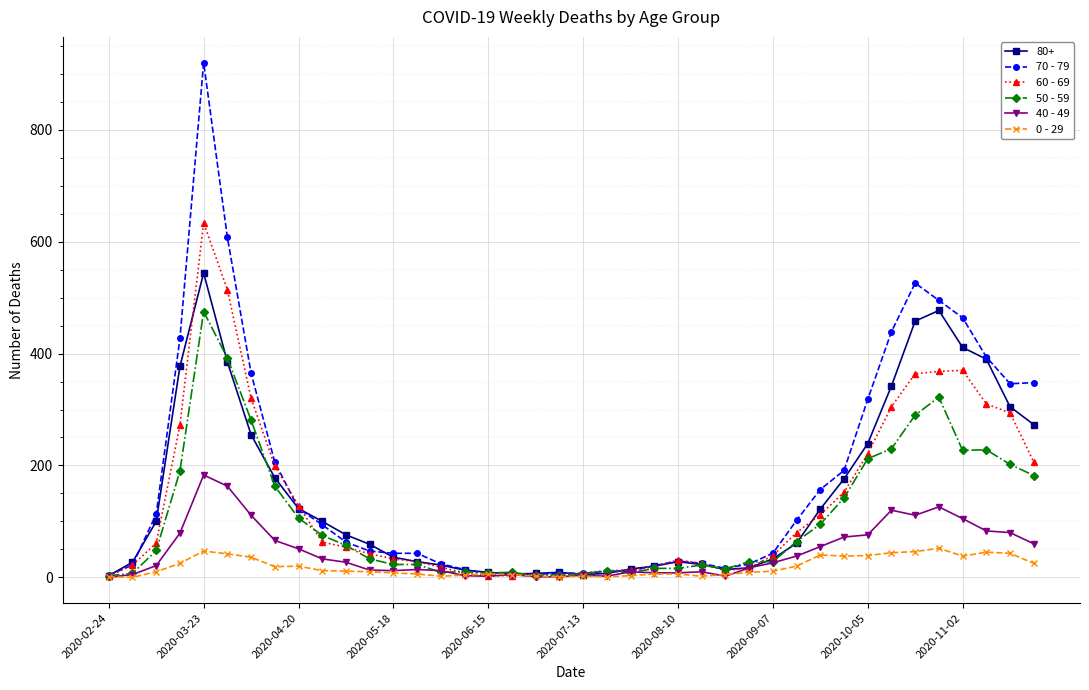

True or false: 50 - 59 has more than 2 points higher than both neighbors.

True